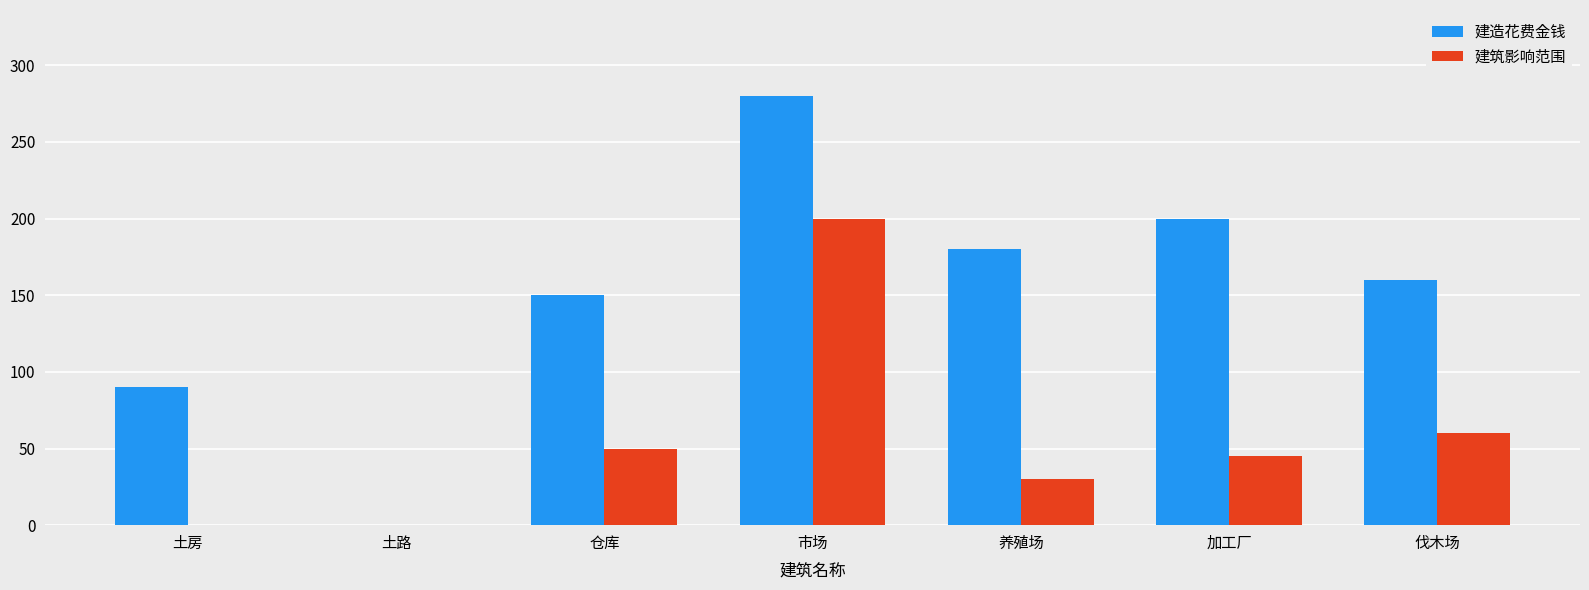

Read the 建筑影响范围 value at 市场.

200